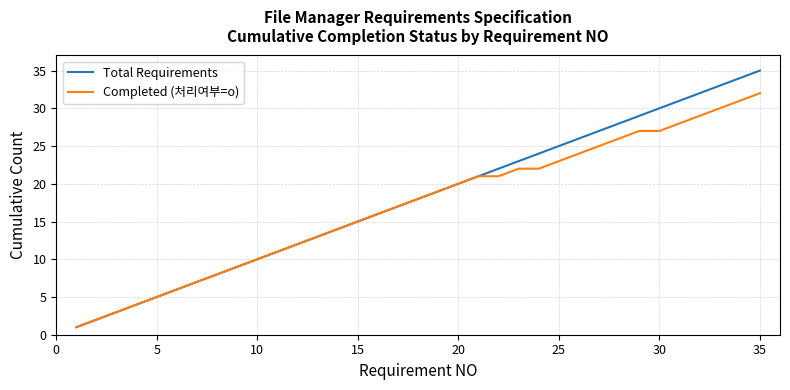

Rank the series by their average value, from highest to lowest.

Total Requirements, Completed (처리여부=o)